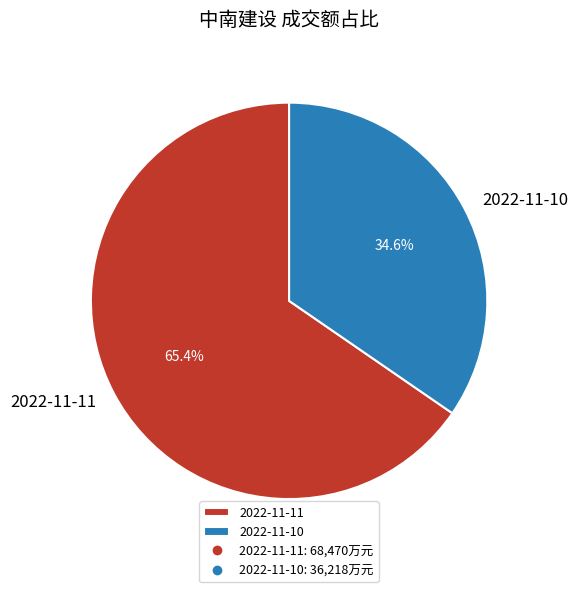

What percentage is NOT represented by 2022-11-11?

34.6%